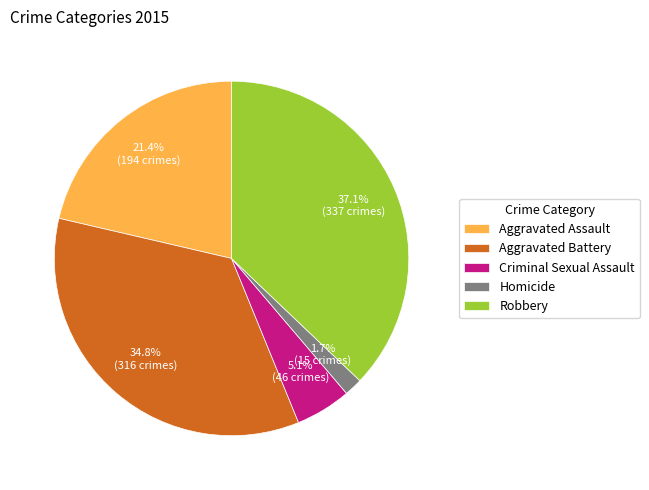

To the nearest percent, what percentage of the pie is Homicide?

2%